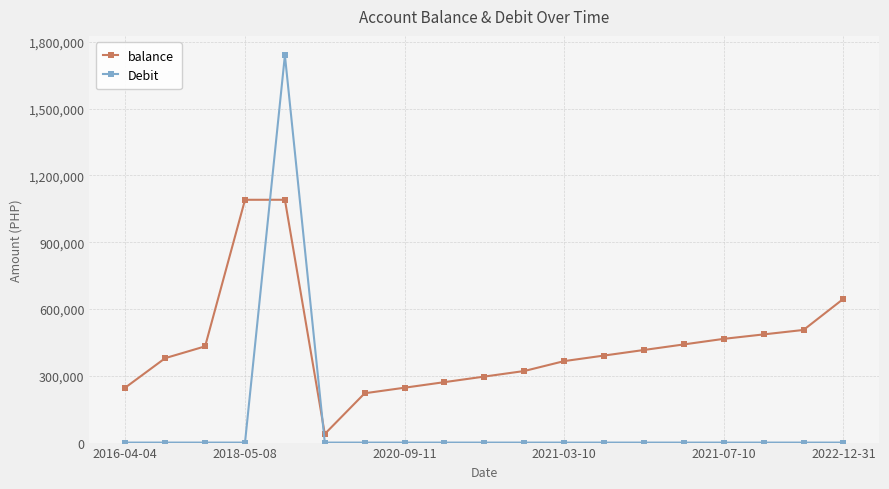

How many times do balance and Debit cross each other?

2